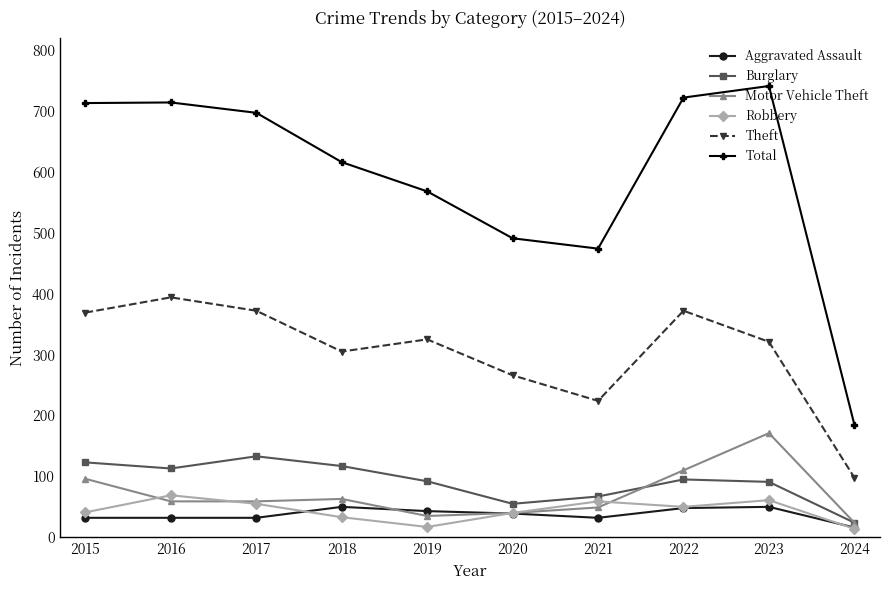

What are all the series names shown in the legend?

Aggravated Assault, Burglary, Motor Vehicle Theft, Robbery, Theft, Total